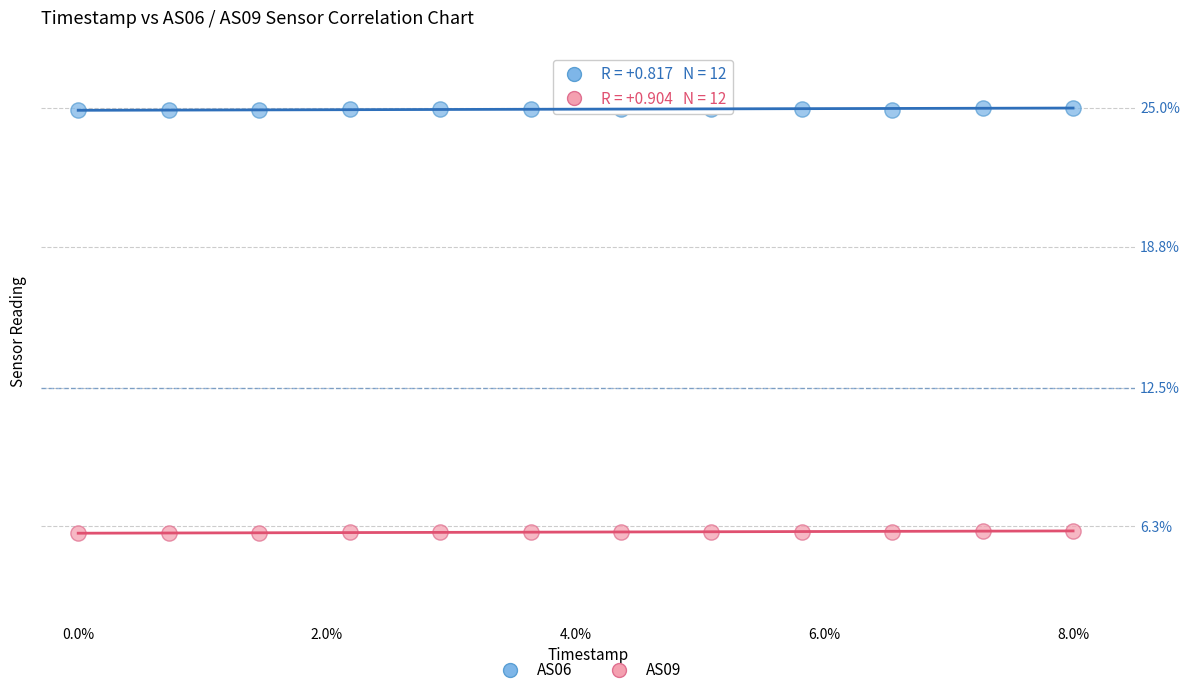

What are all the series names shown in the legend?

AS06, AS09